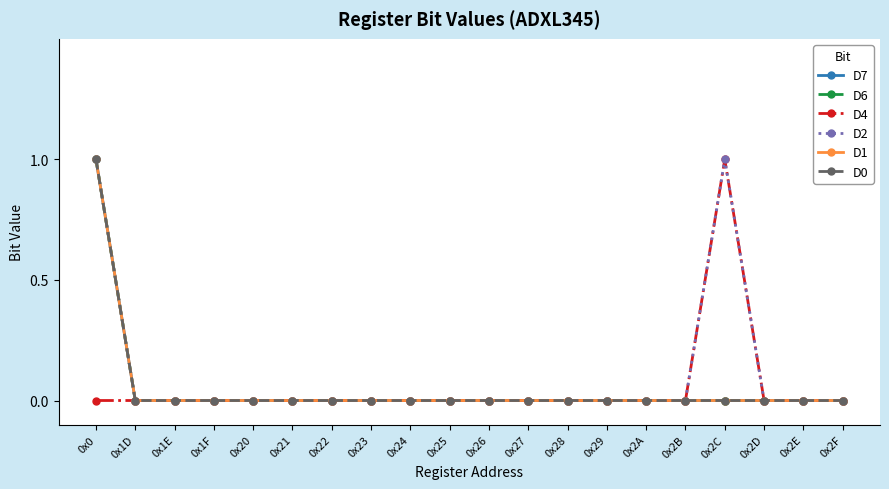

Is the value of D0 at 0x22 greater than the value of D4 at 0x0?

No